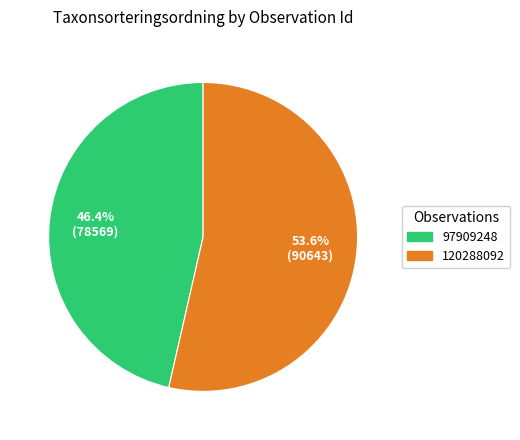

The 97909248 slice represents 46% of the pie. True or false?

True